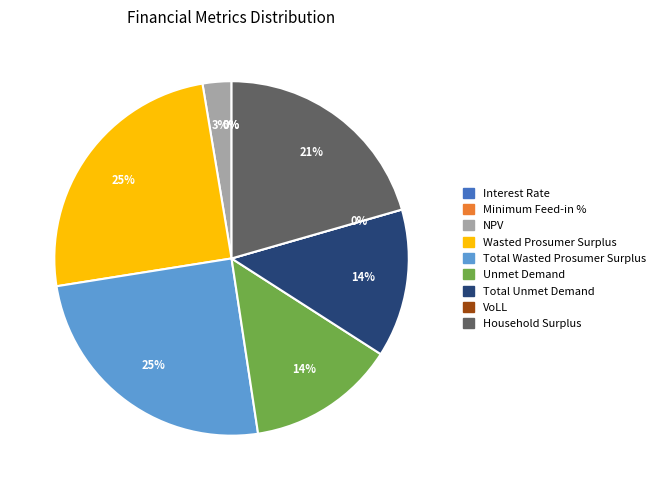

Which slice is the largest?

Wasted Prosumer Surplus